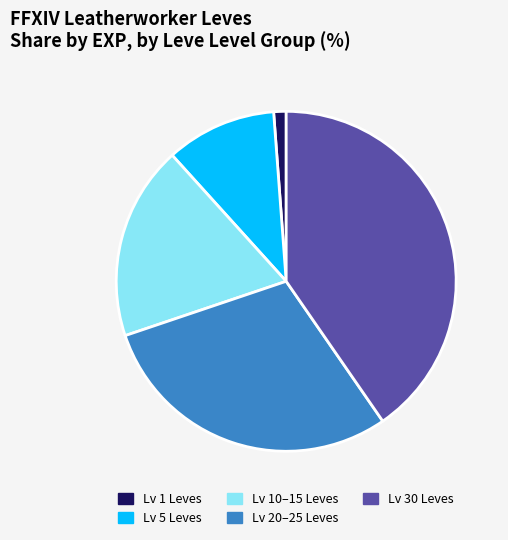

Rank the categories by value from lowest to highest.

Lv 1 Leves, Lv 5 Leves, Lv 10–15 Leves, Lv 20–25 Leves, Lv 30 Leves